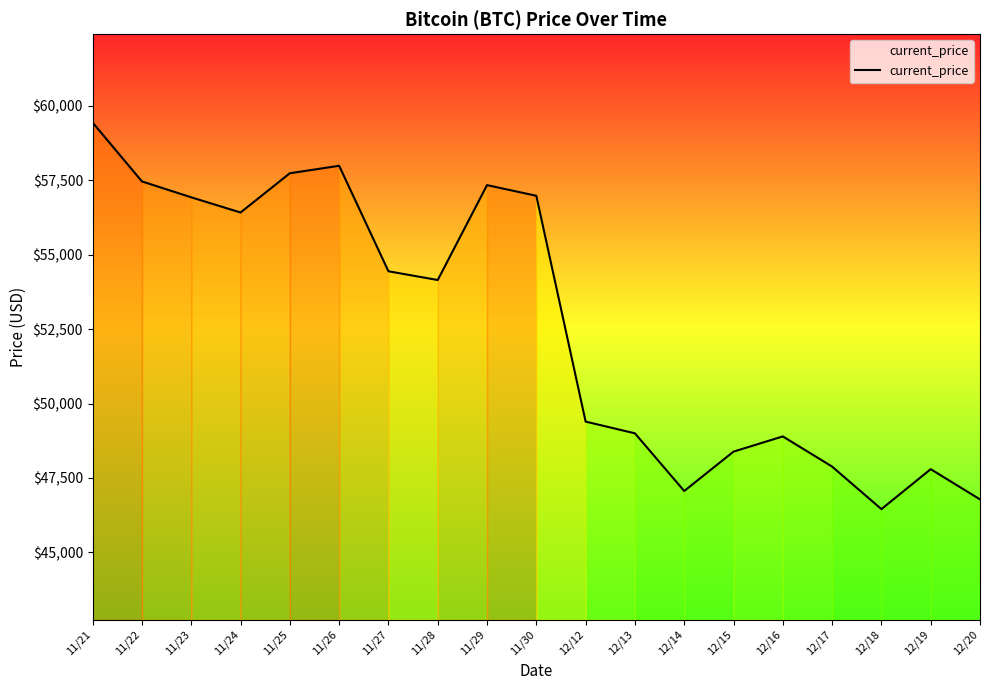

What is the difference between the second highest and minimum values?

11538